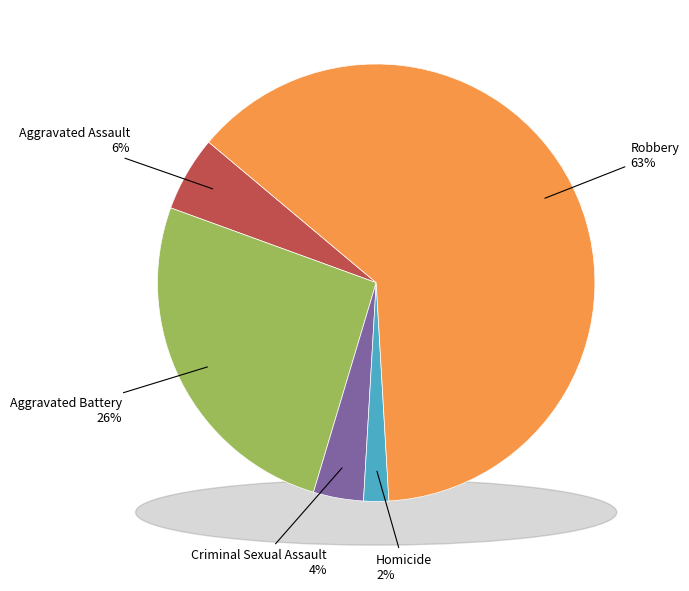

Is it true that Aggravated Assault is 13% of the pie?

False